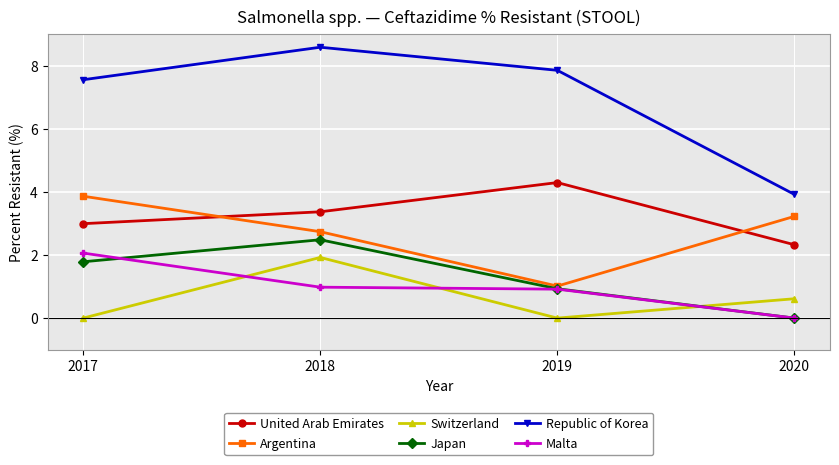

Is the value of Switzerland at 2018 greater than the value of Malta at 2018?

Yes